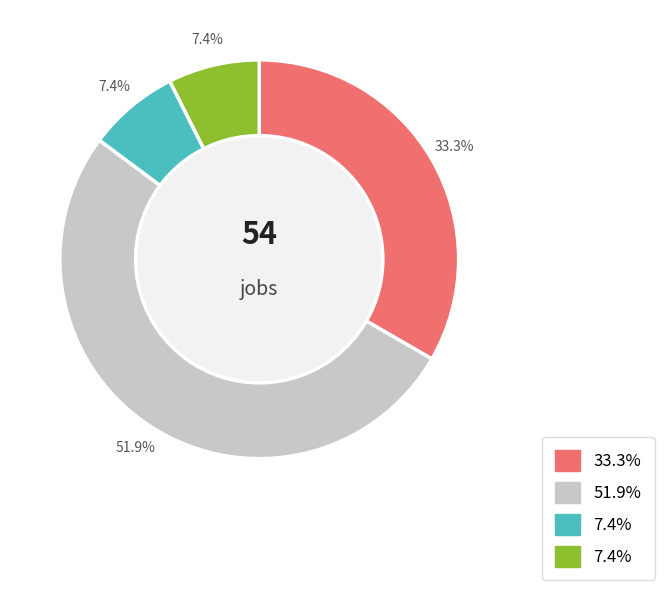

Does any single category account for the majority?

Yes